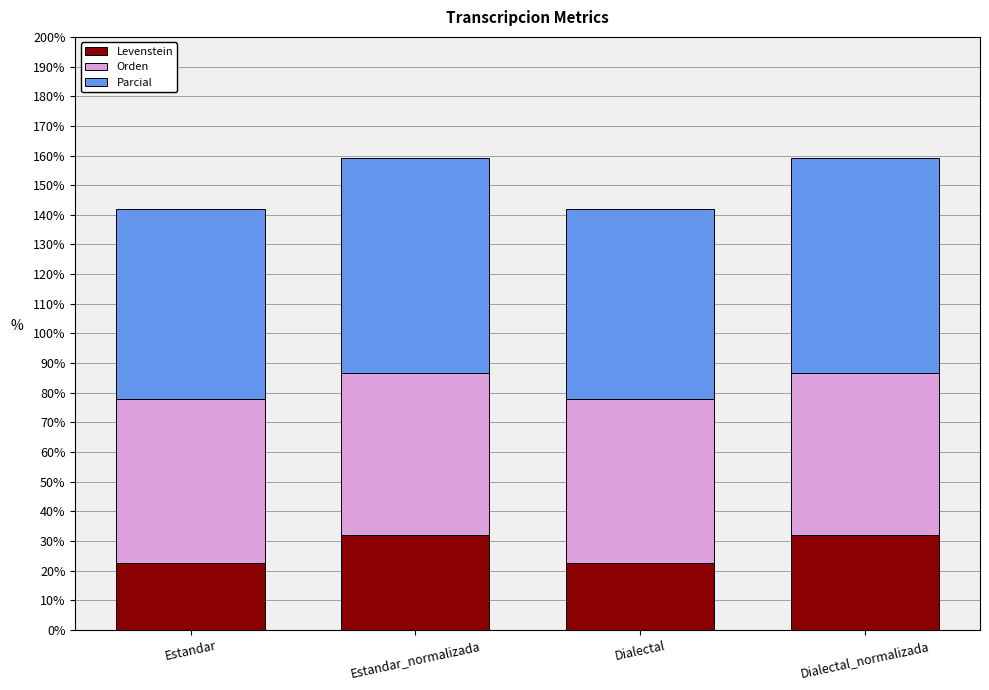

How many bars are there in total?

4